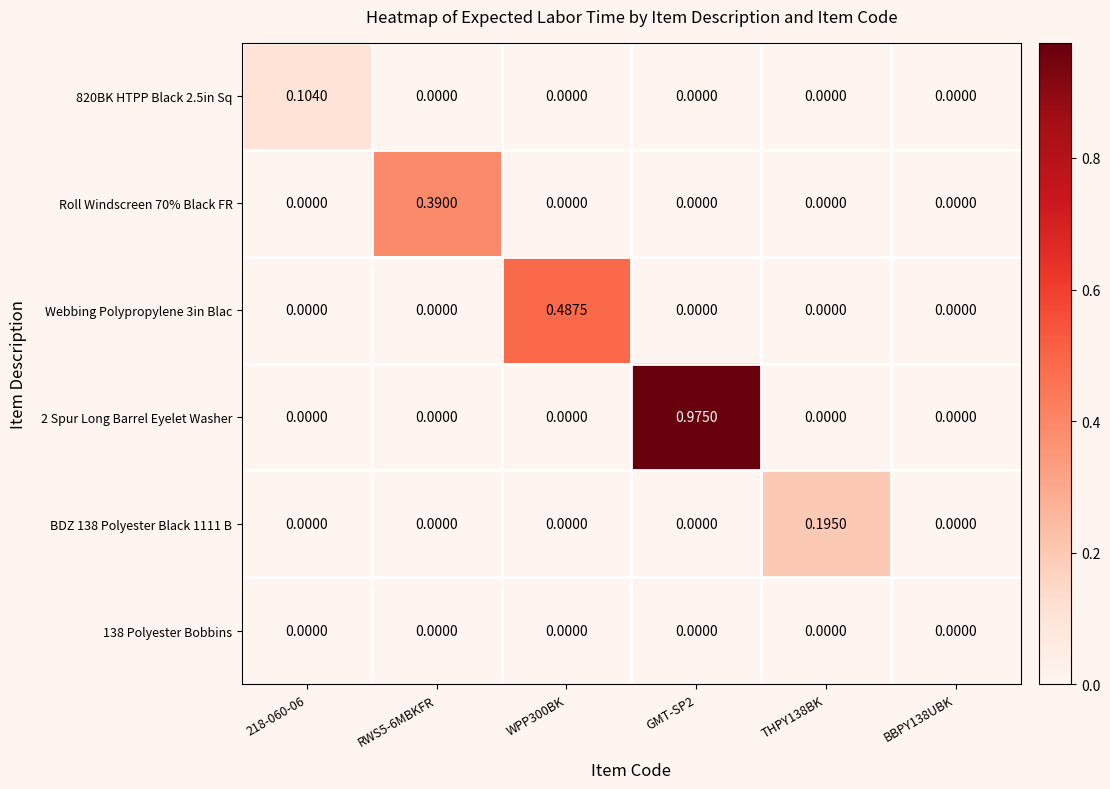

How many categories are shown in the chart?

6